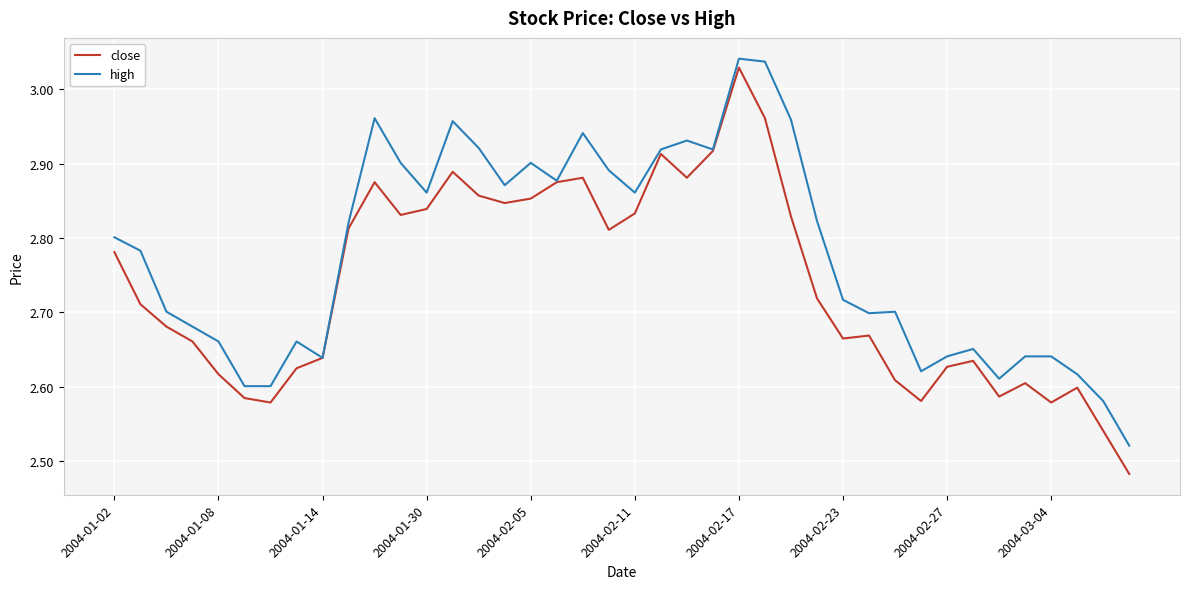

List the series in order of their overall mean, highest first.

high, close